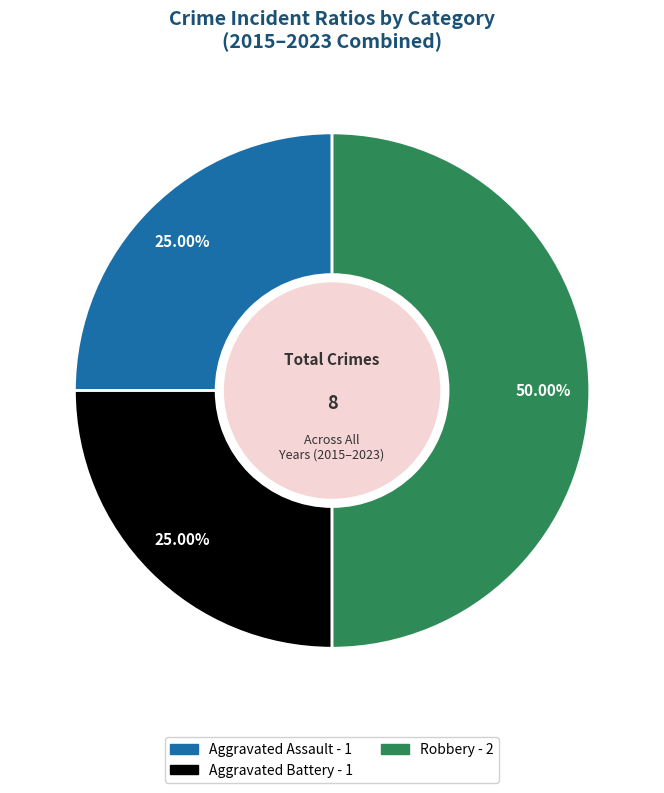

Combined, do Aggravated Battery and Robbery account for over 50%?

Yes